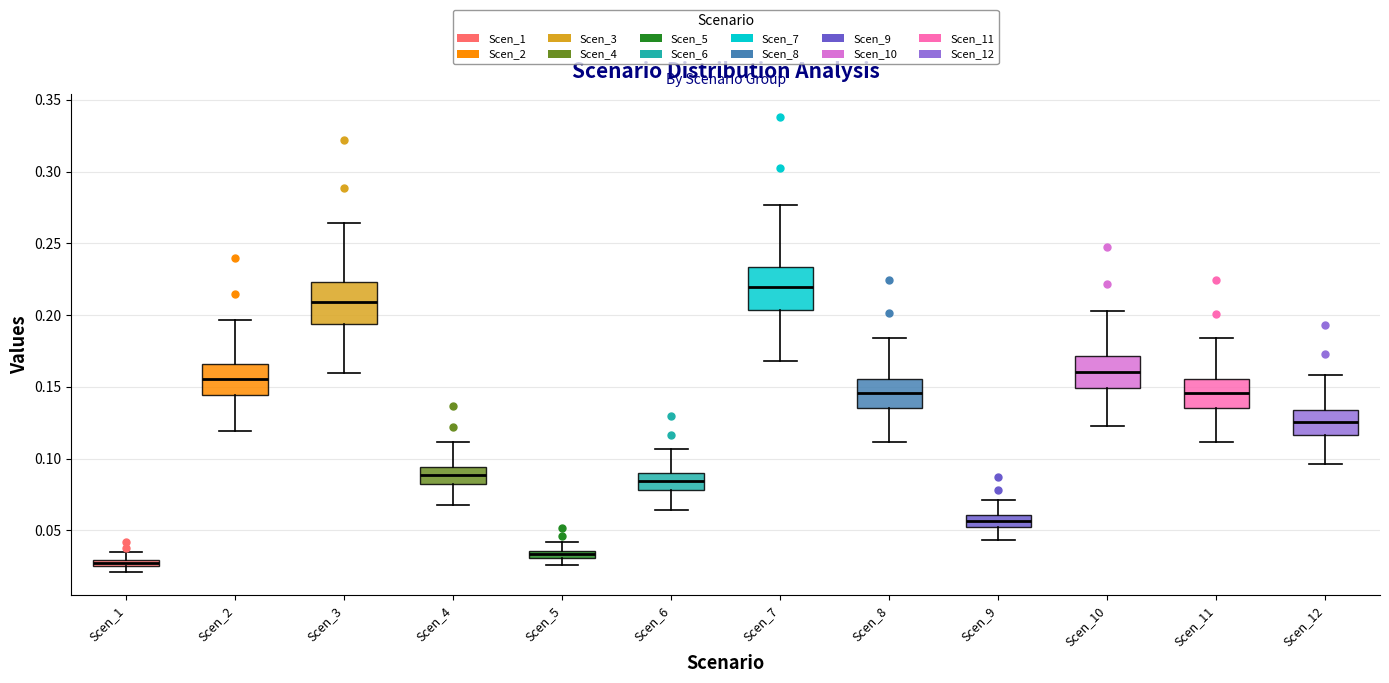

Where does the median line of the box for Scen_4 sit on the y-axis? The values are not printed on the chart, so give them approximately, as read against the axis.

0.090